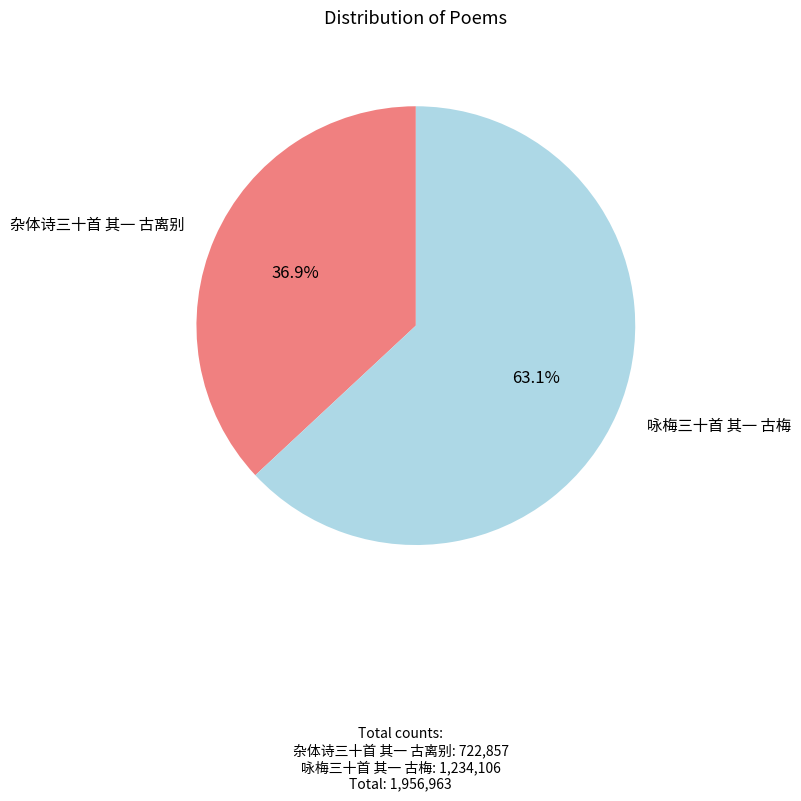

To the nearest percent, what is the average slice percentage?

50%